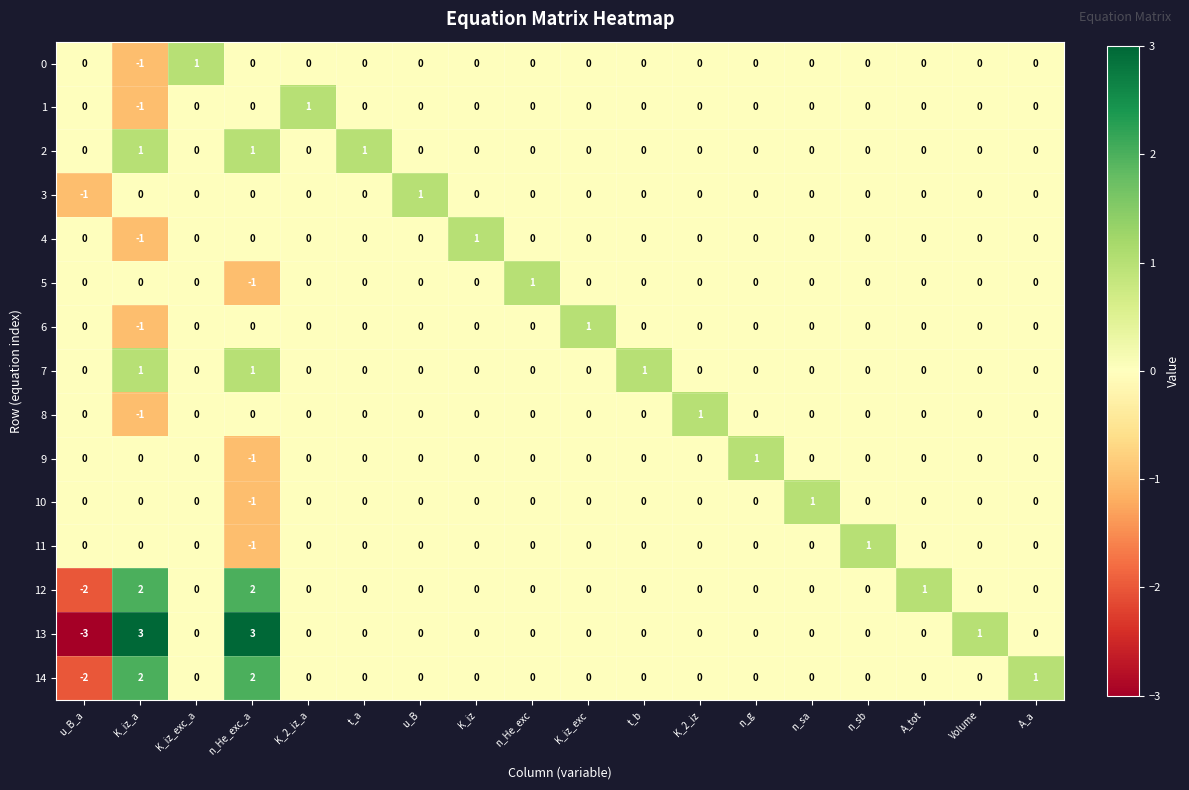

What is the total value across all series at K_iz_a?

4